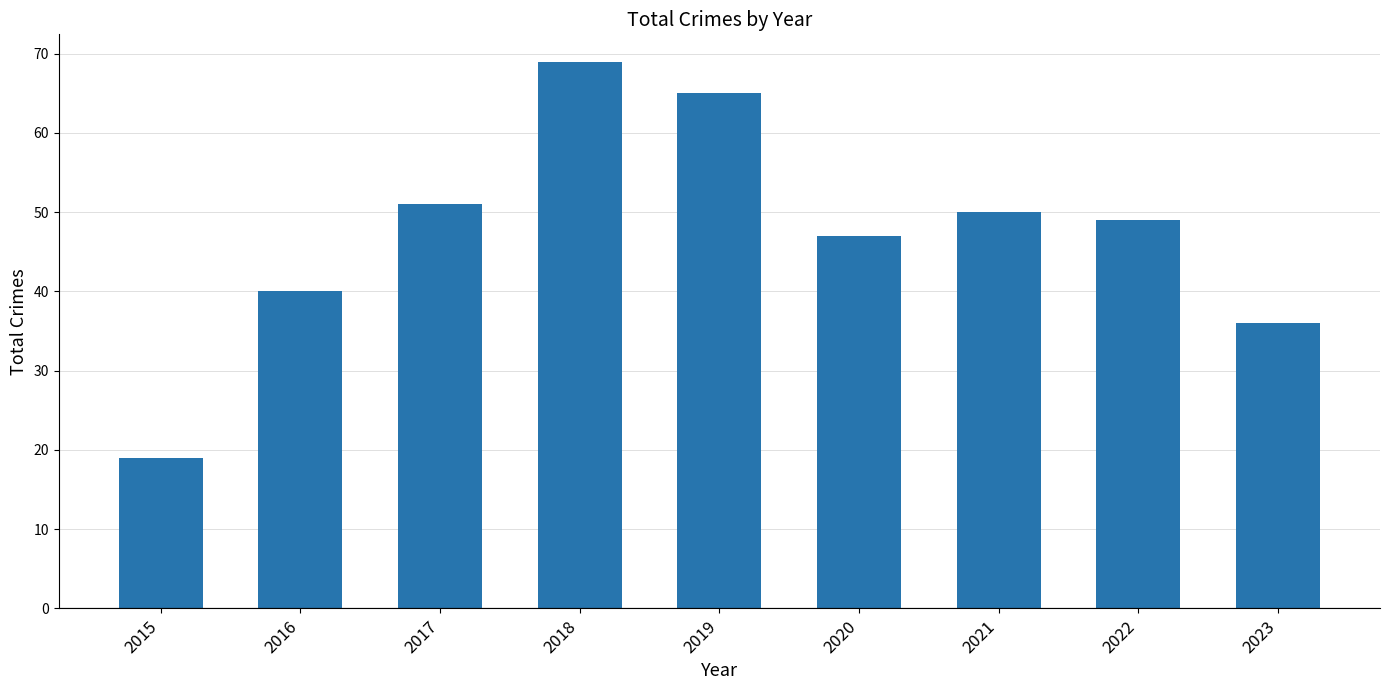

What value does the data have at 2016, to the nearest 10?

40